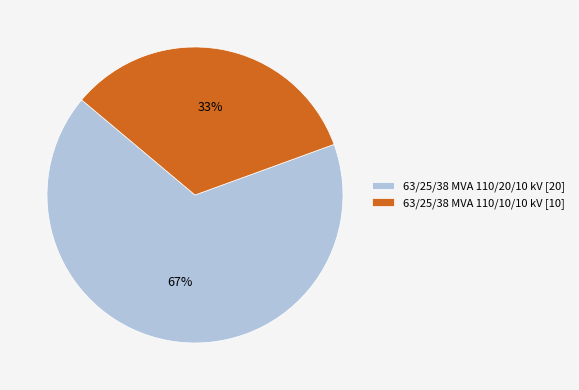

The 63/25/38 MVA 110/20/10 kV slice represents 67% of the pie. True or false?

True